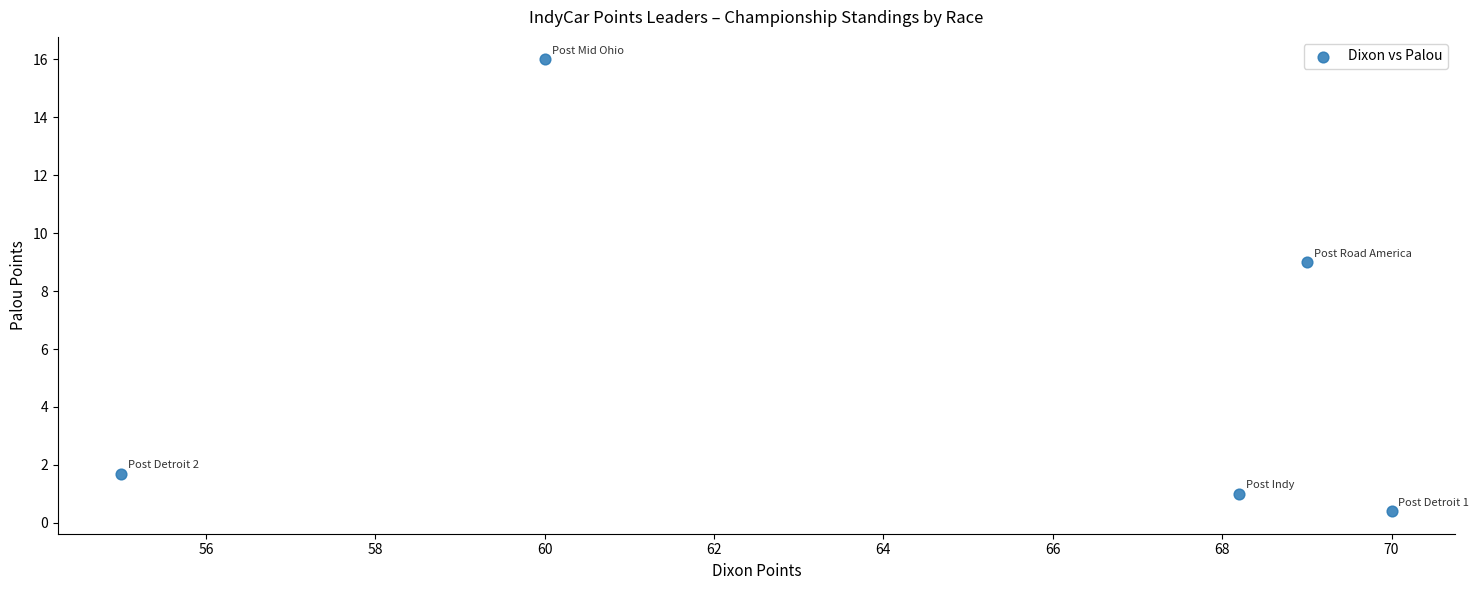

What is the range of Y values (max minus min)?

15.6